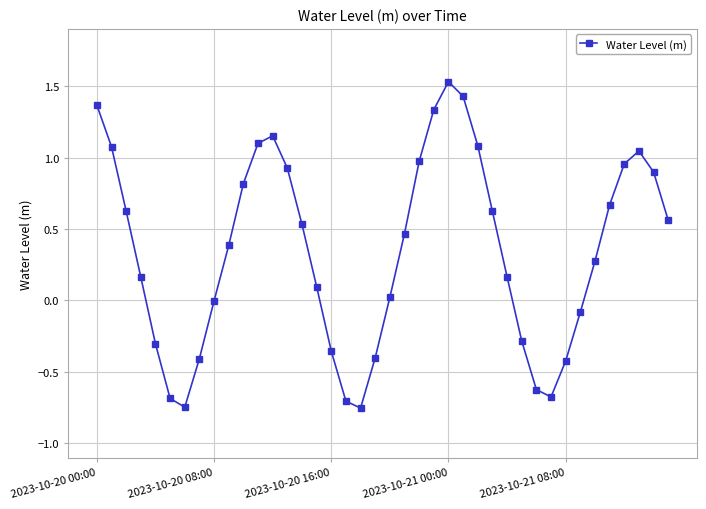

How many points are higher than both their immediate neighbors (excluding endpoints)?

3